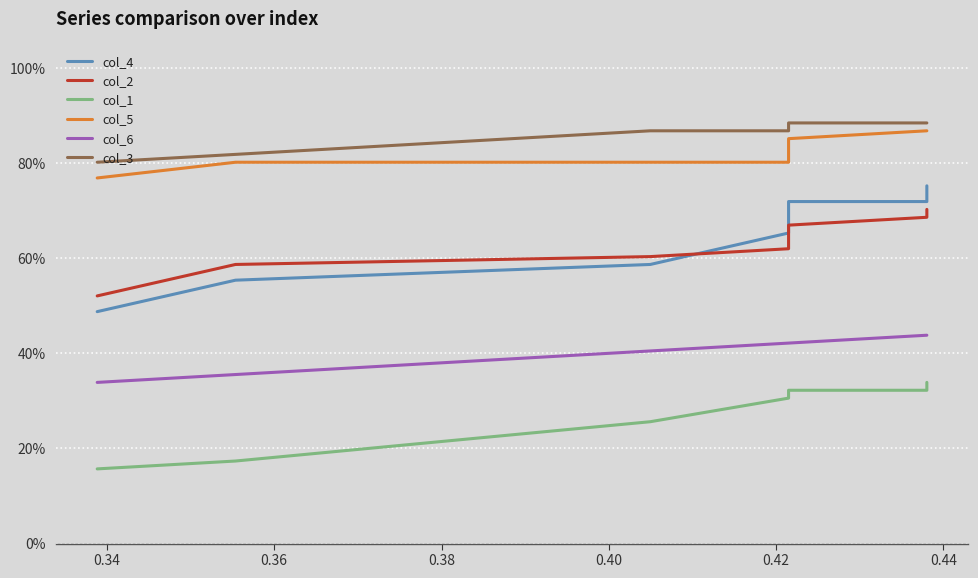

True or false: col_6 has more than 1 points higher than both neighbors.

False